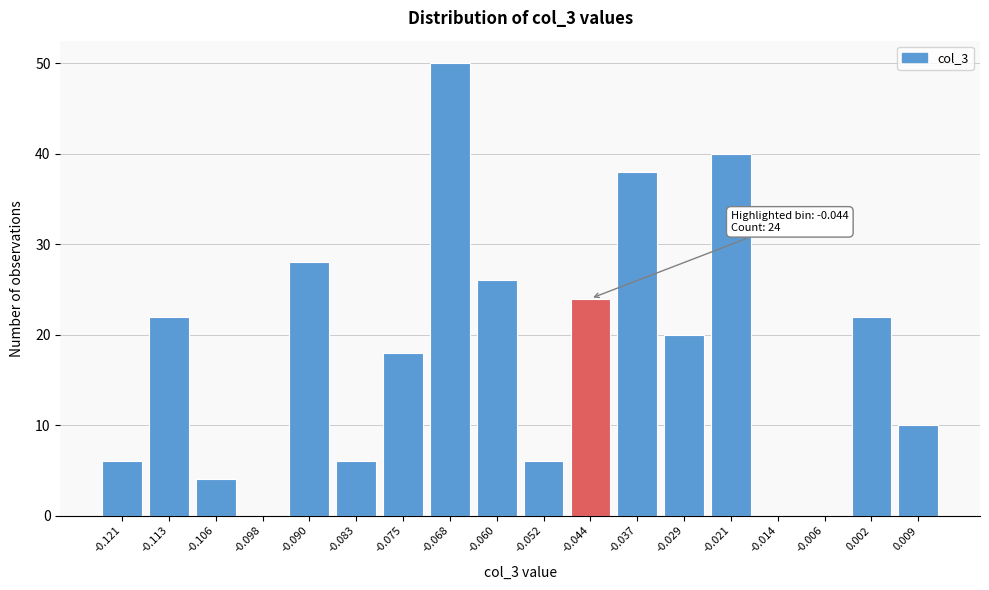

Reading left to right, list all the values displayed in this chart.

-0.121=6	-0.113=22	-0.106=4	-0.098=0	-0.090=28	-0.083=6	-0.075=18	-0.068=50	-0.060=26	-0.052=6	-0.044=24	-0.037=38	-0.029=20	-0.021=40	-0.014=0	-0.006=0	0.002=22	0.009=10